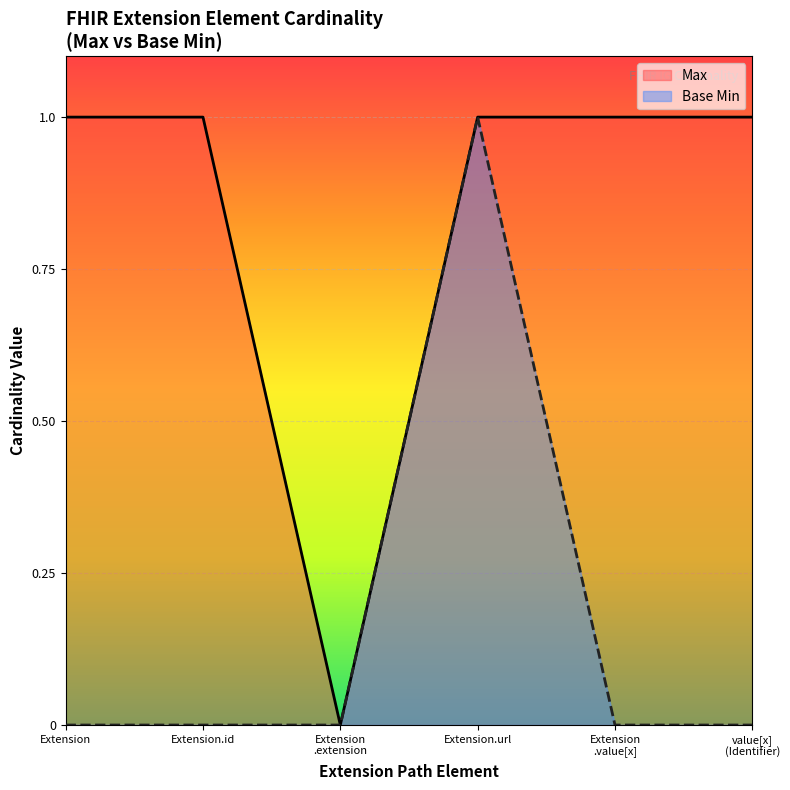

Which series has the widest spread of values?

Max